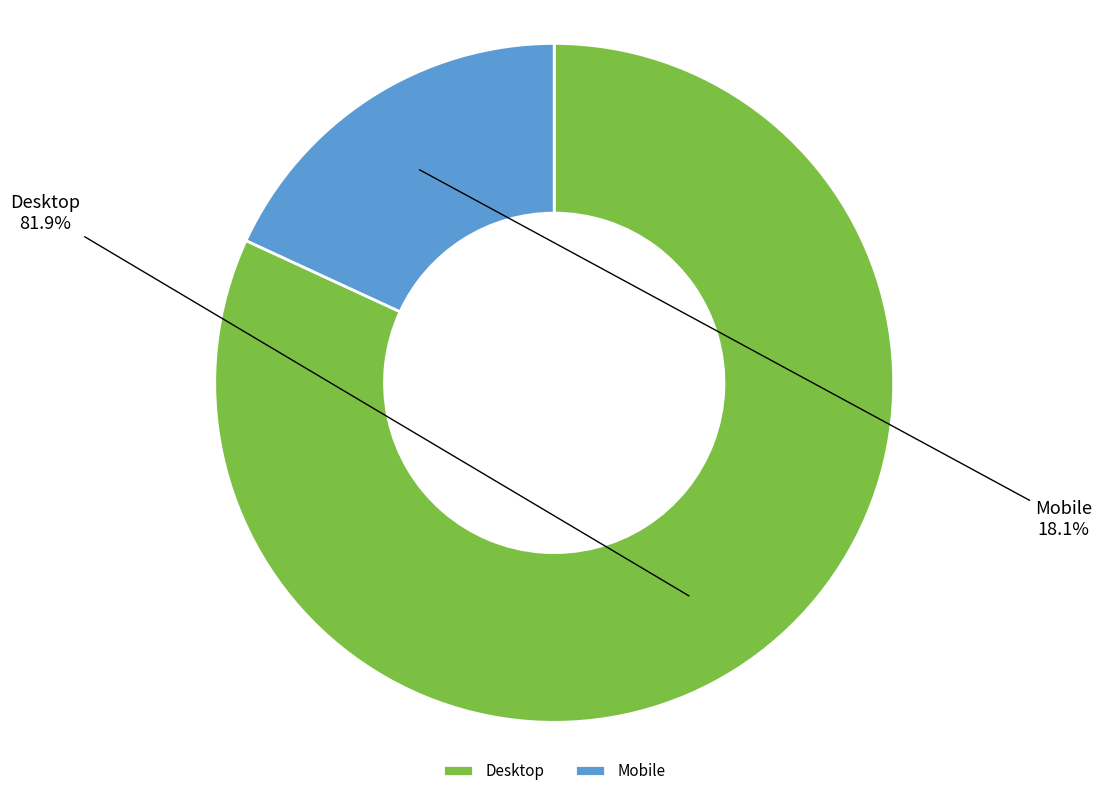

What is the largest slice in the pie chart?

Desktop